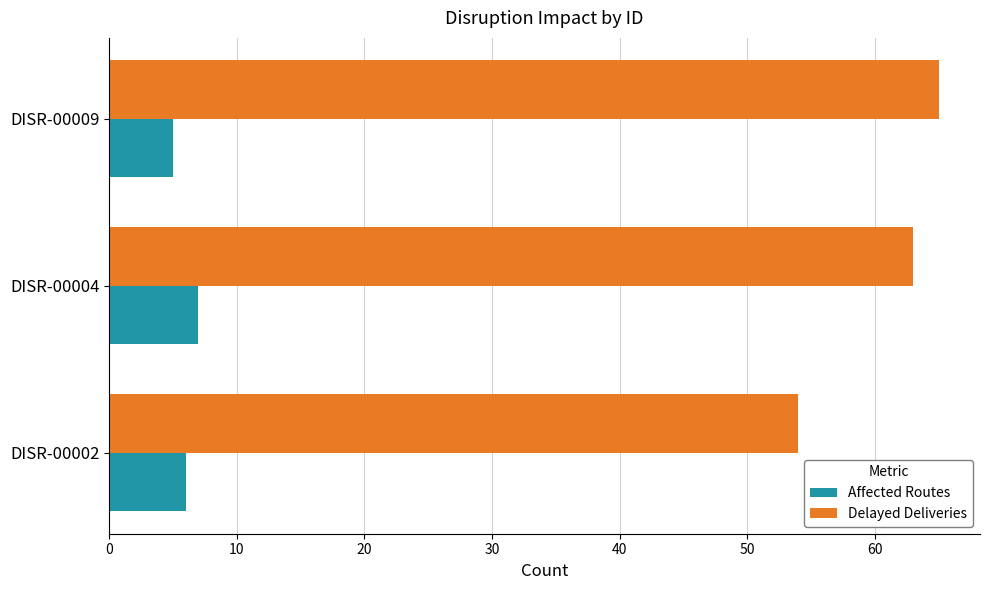

Is it true that Affected Routes equals 2 at DISR-00004?

False